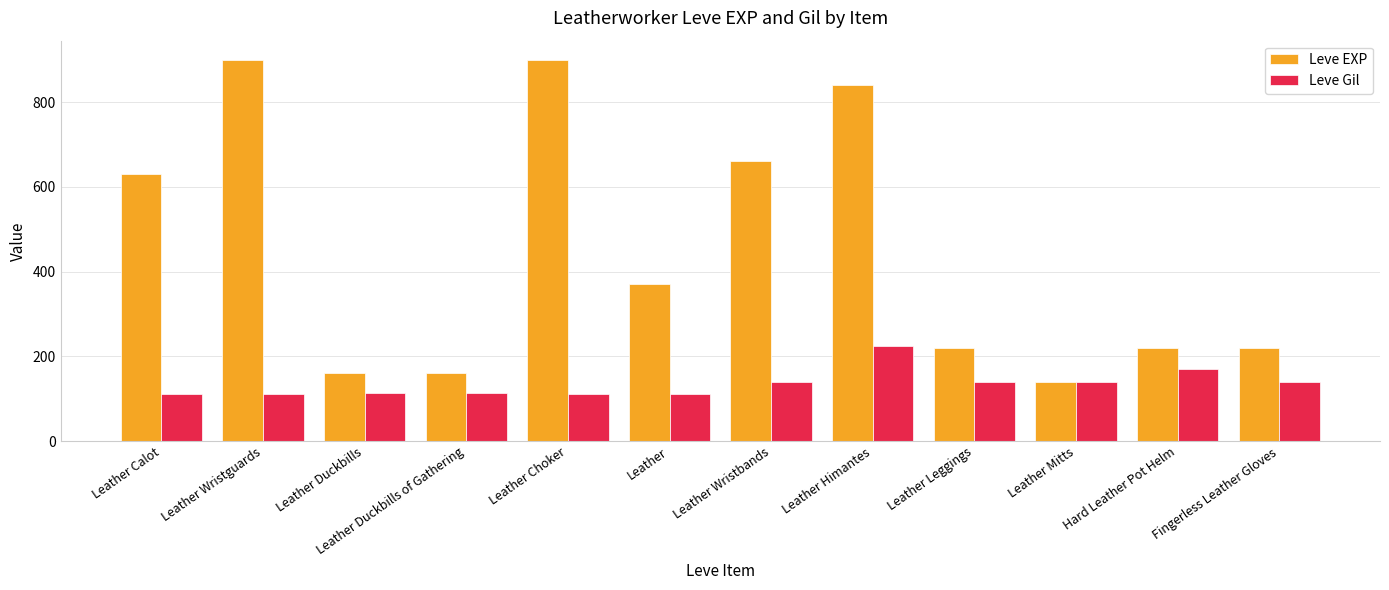

Which series changed the most between Leather Duckbills and Fingerless Leather Gloves?

Leve EXP